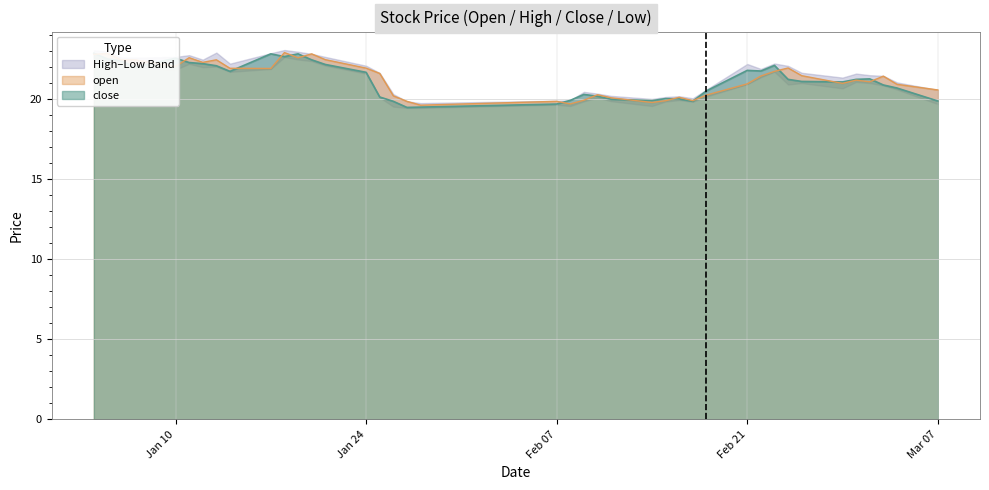

What is the label of the 10th point from the right?

2022-02-22